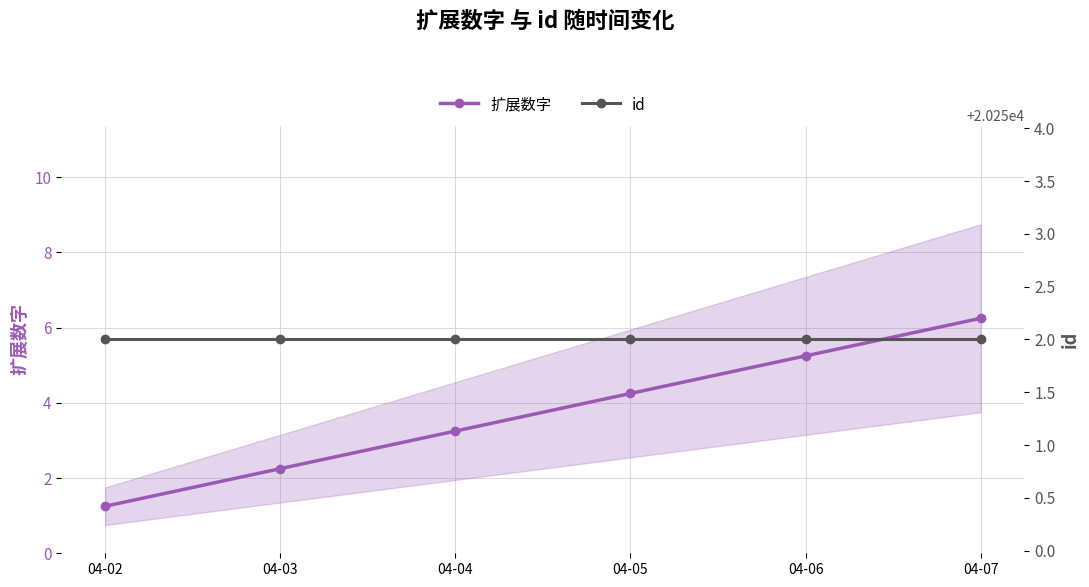

Read the id value at 04-05.

20252.0